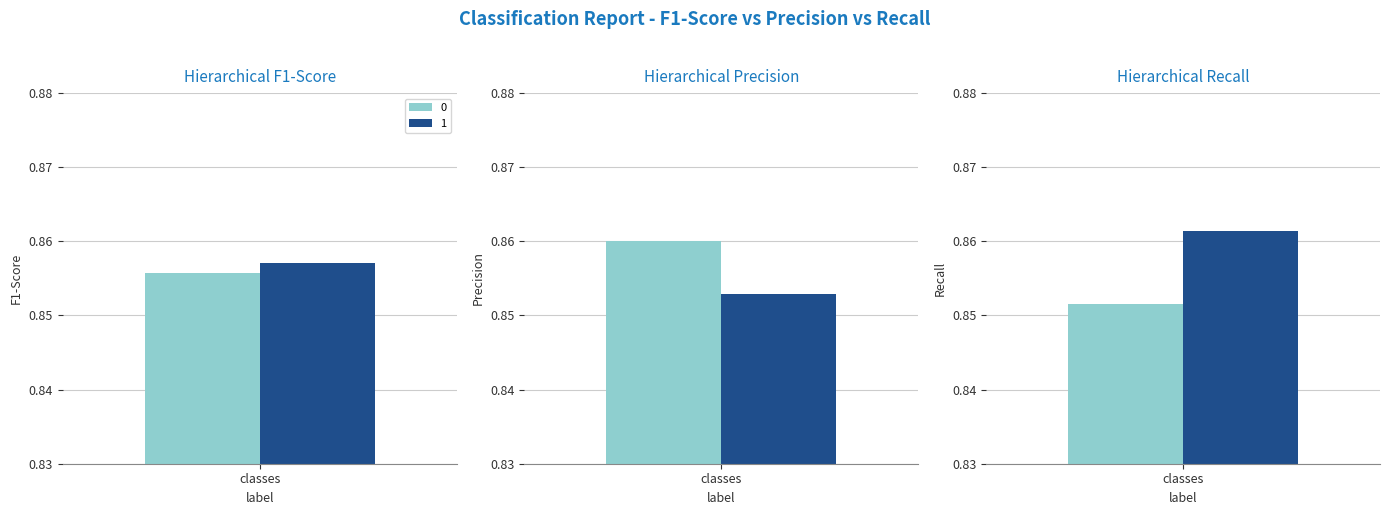

What is the average value of the recall series?

0.9